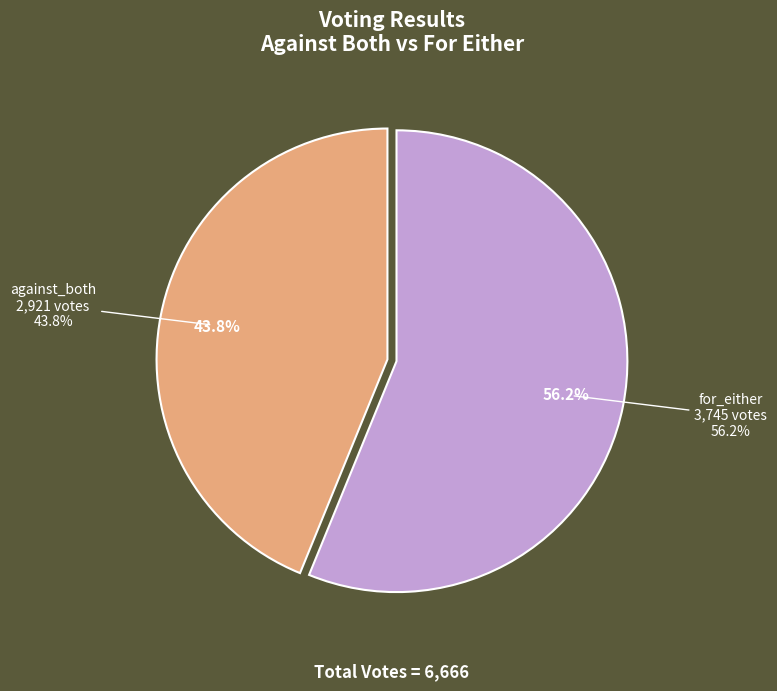

Rank the categories by value from highest to lowest.

for_either, against_both